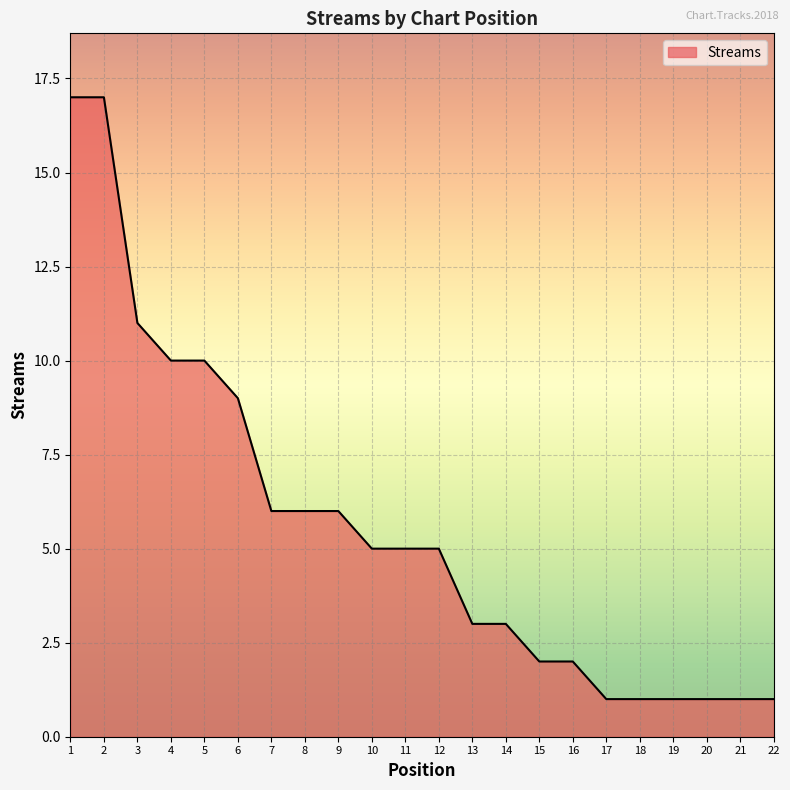

What is the difference between the maximum and minimum values?

16